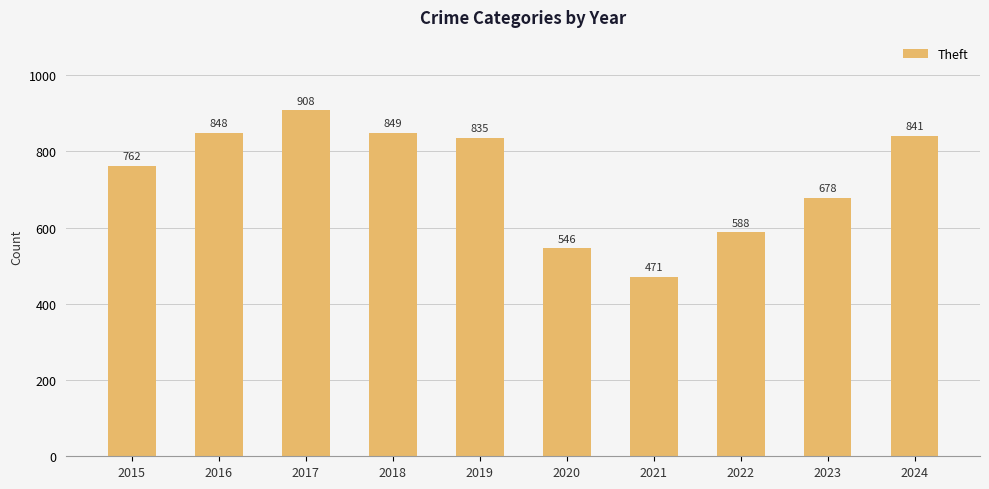

What is the greatest value displayed?

908